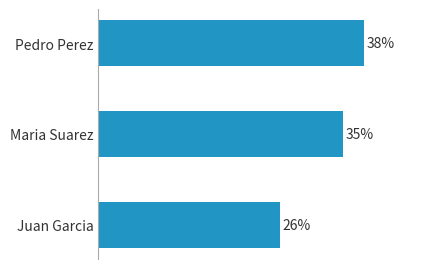

Does the chart contain any negative values?

No